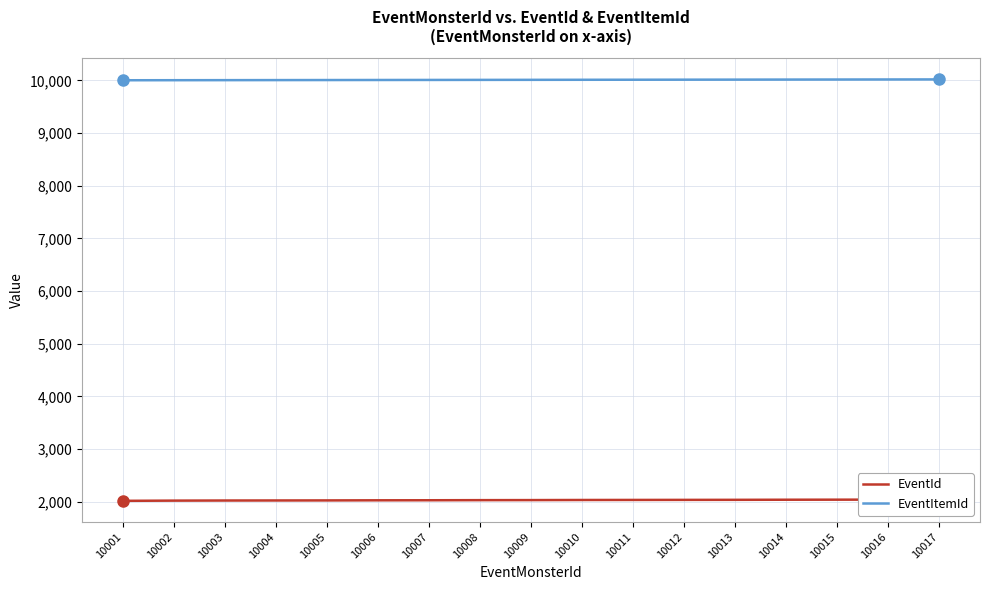

Where does the EventId series first go above 2033?

10010